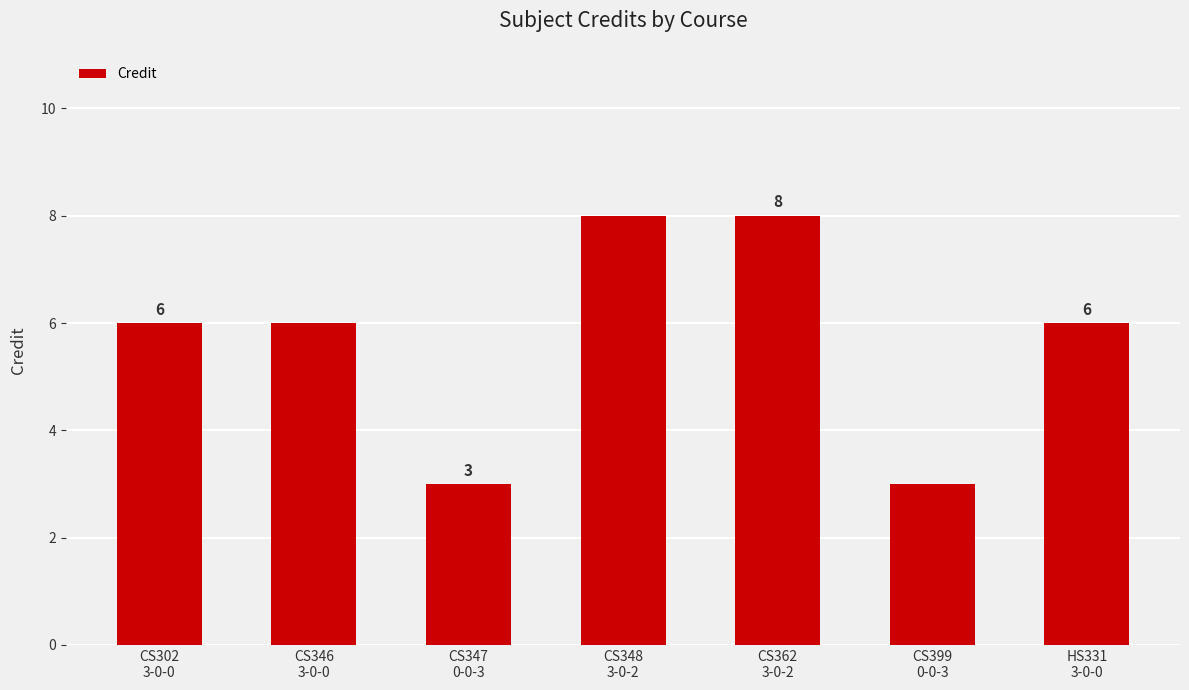

What is the value of the 2nd bar from the left?

6